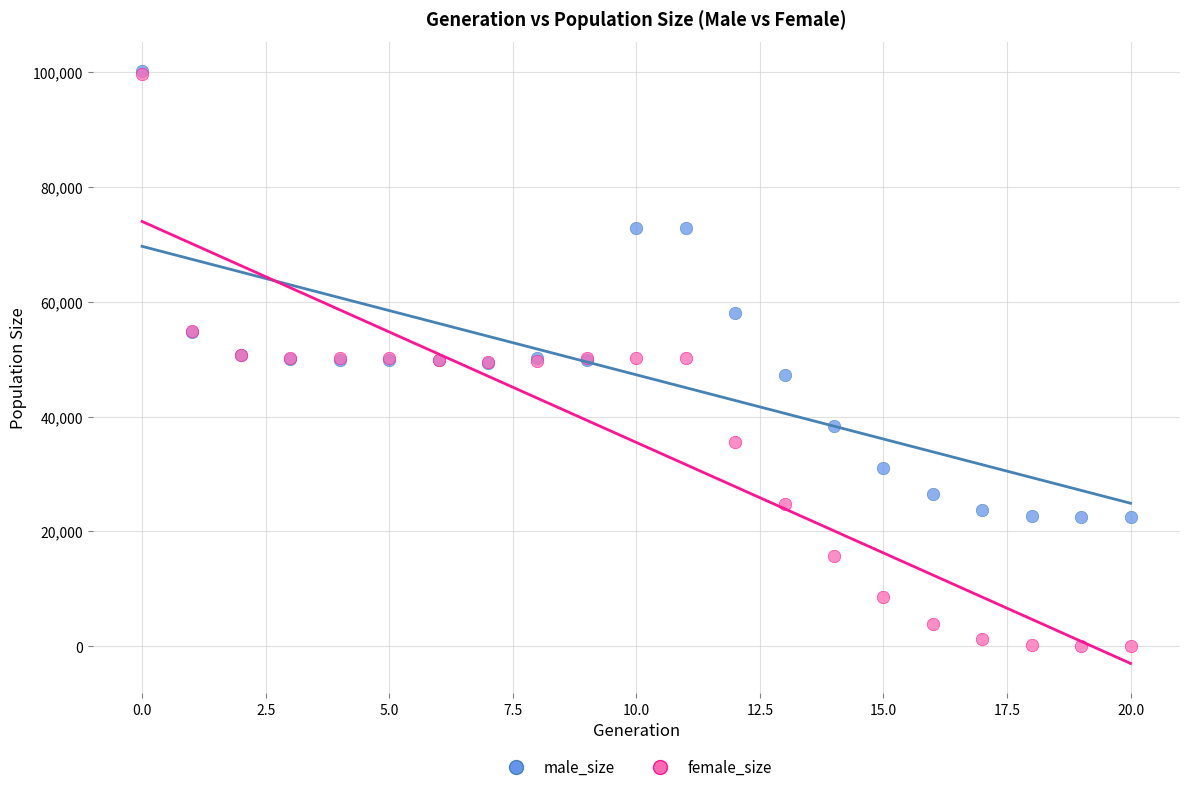

In the male_size series, what Y value is closest to 61287?

58033